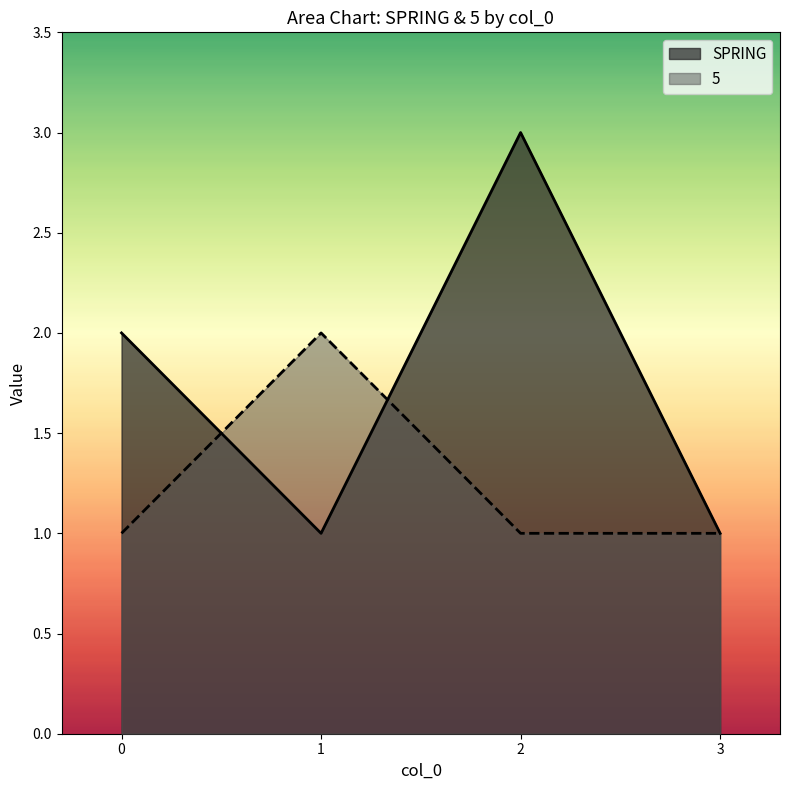

How many lines are shown in the chart?

2